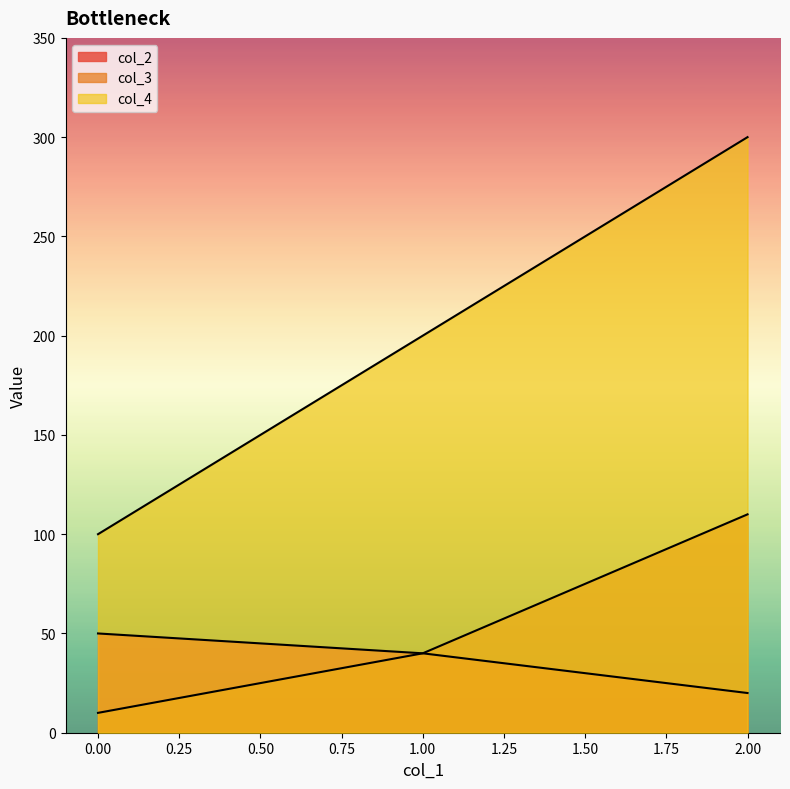

True or false: col_3 has a value of 10 at 0.

True